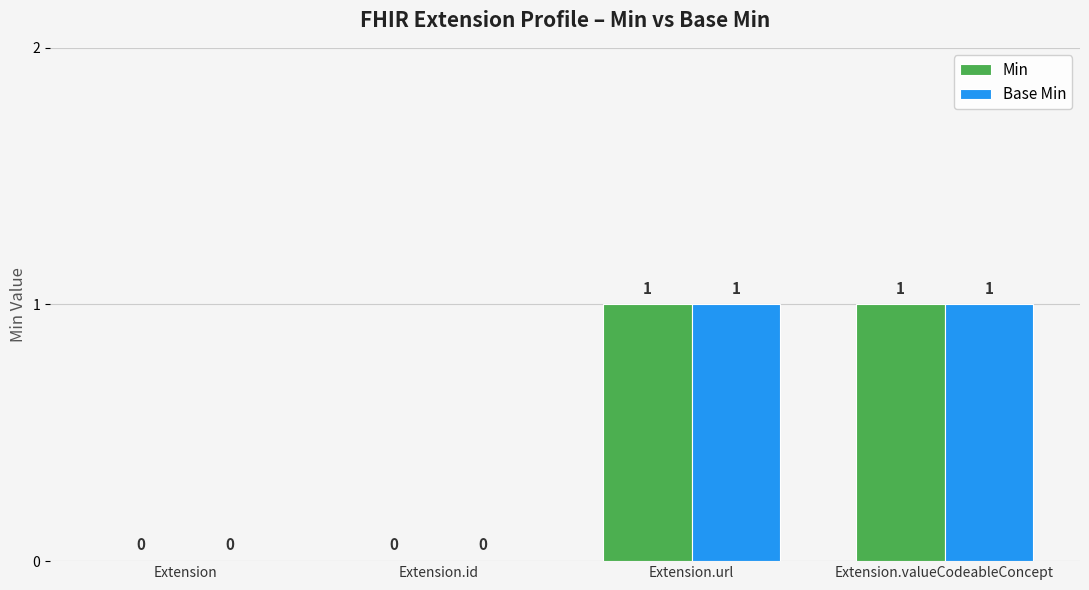

Reading left to right, what are all the values shown in this chart?

Min: 0	0	1	1
Base Min: 0	0	1	1